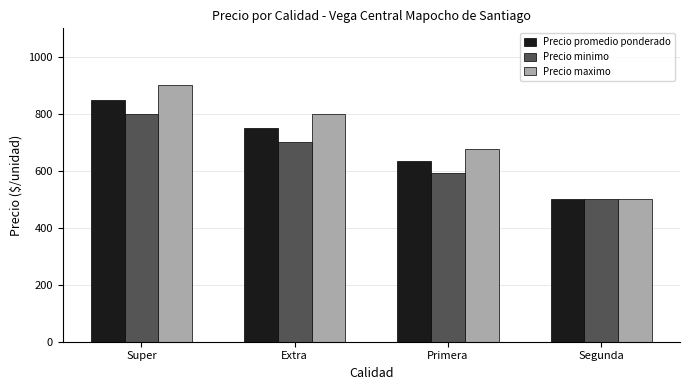

Read the Precio promedio ponderado value at Primera, to the nearest 5.

635